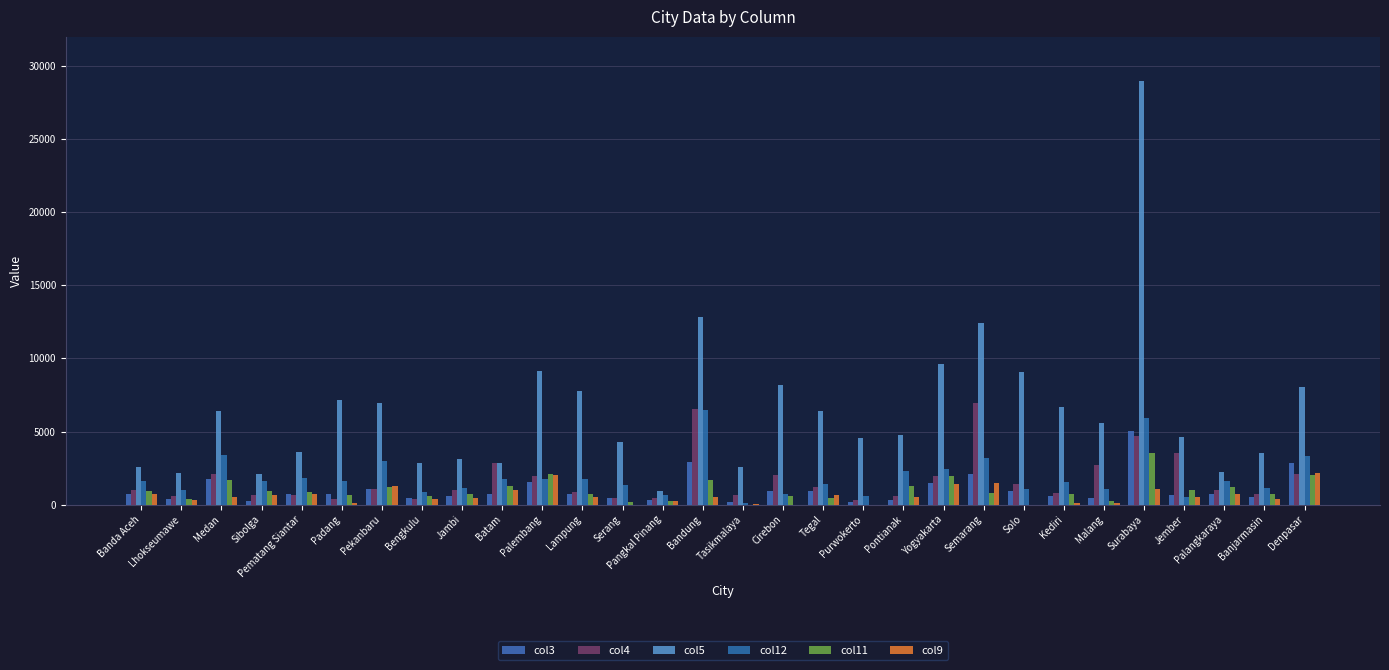

What is the sum of all col12 values?

56621